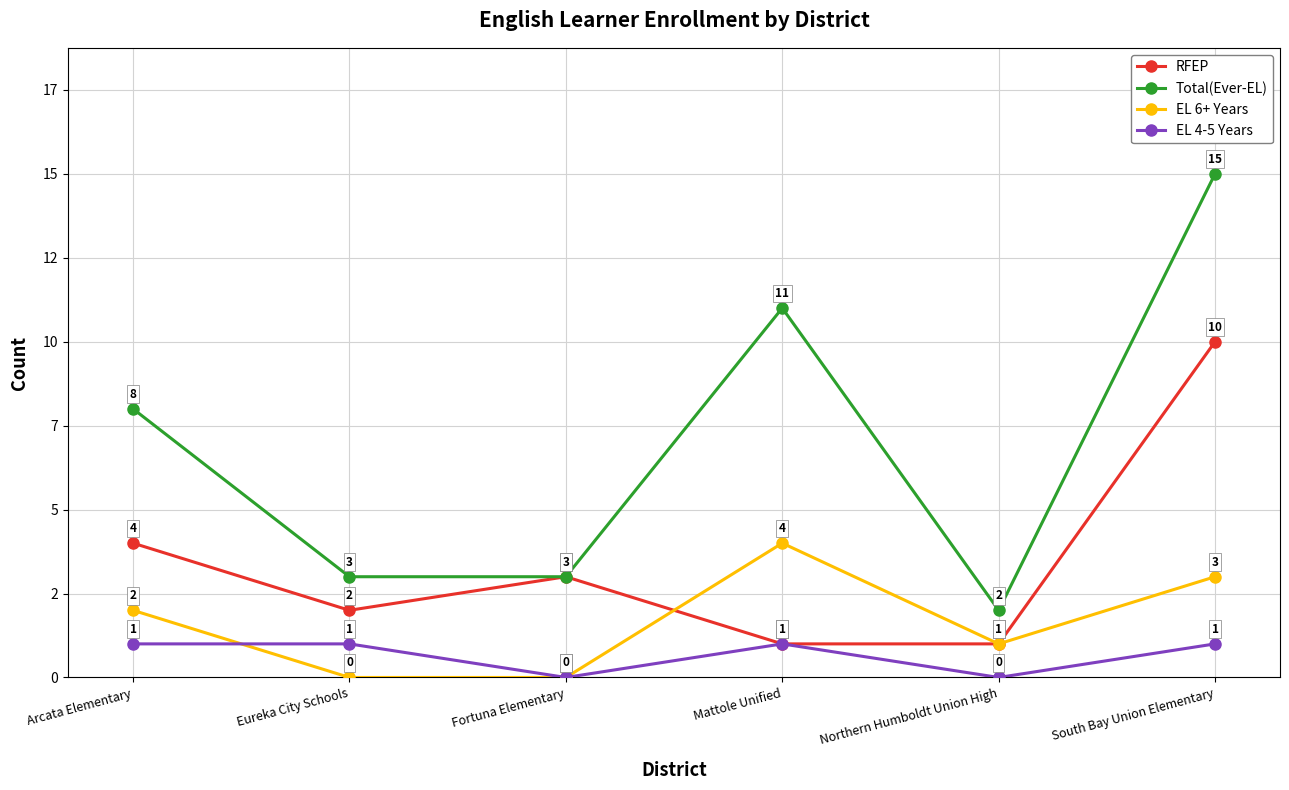

How many EL 6+ Years values are between 0 and 3?

5